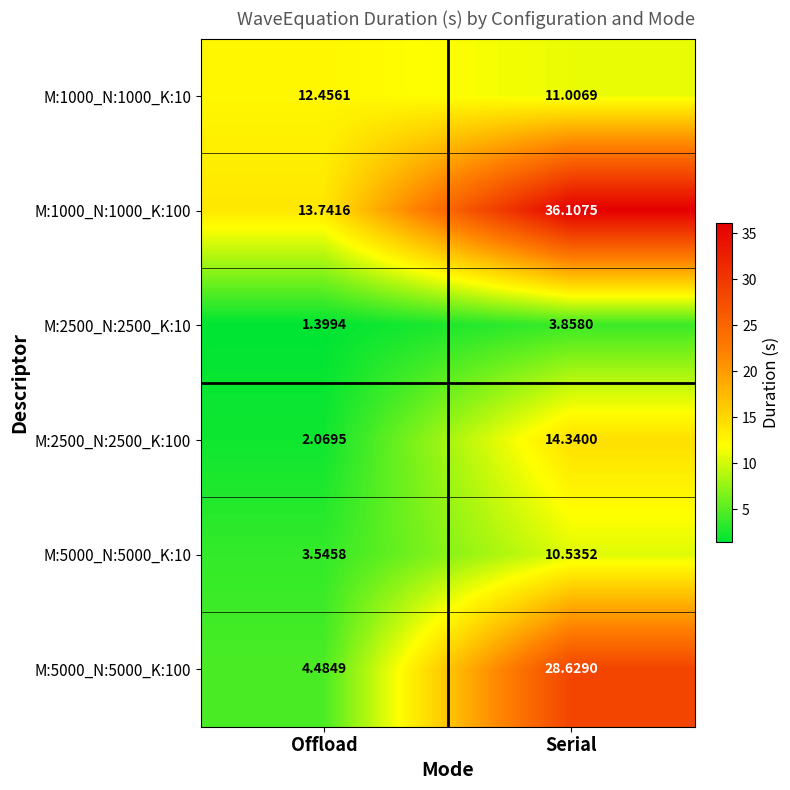

Which category has the lowest value across all series?

Offload